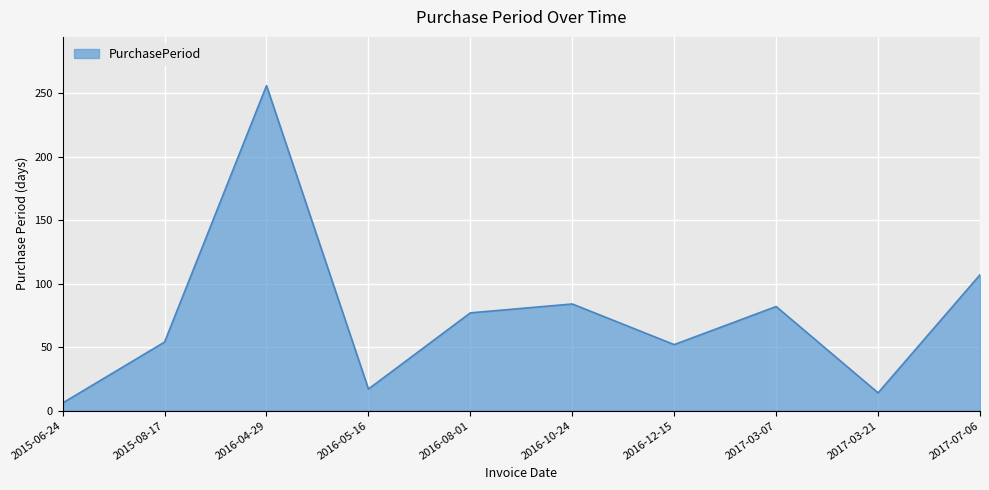

What position from the left is 2016-08-01?

5